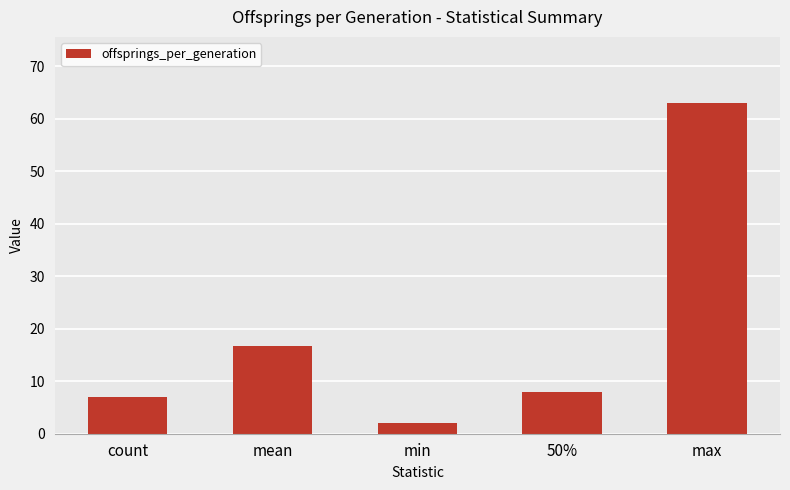

What position from the left is max?

5